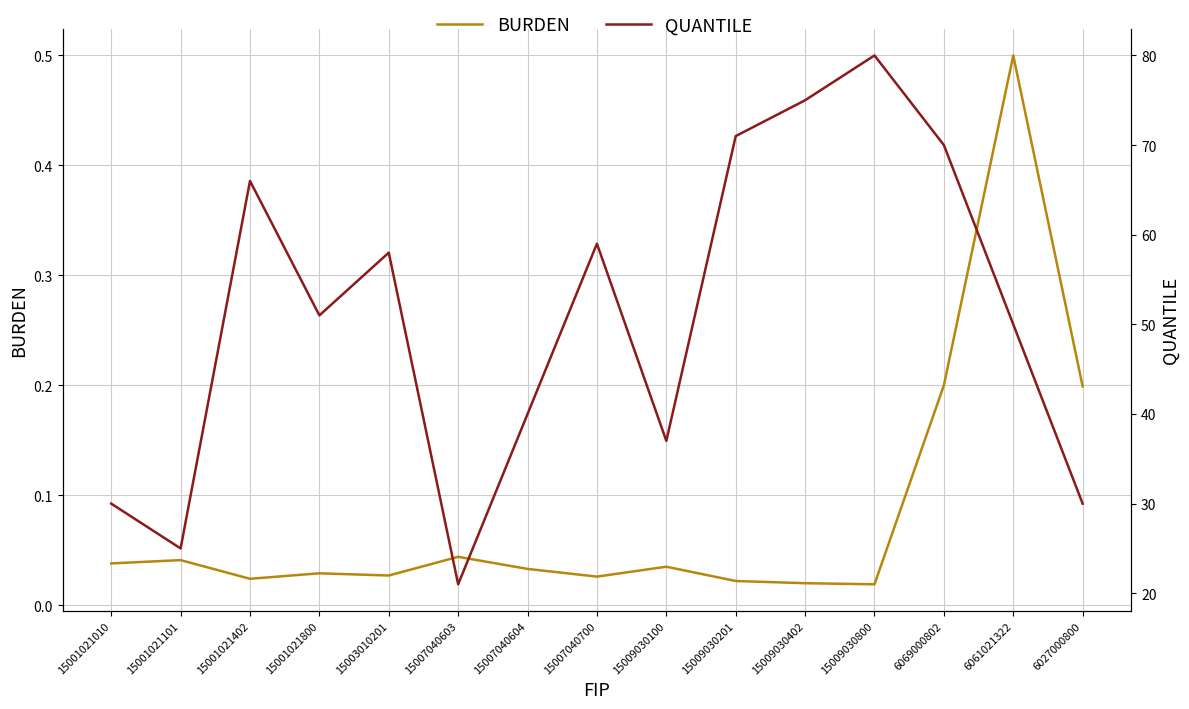

Read the QUANTILE value at 15009030402.

75.0